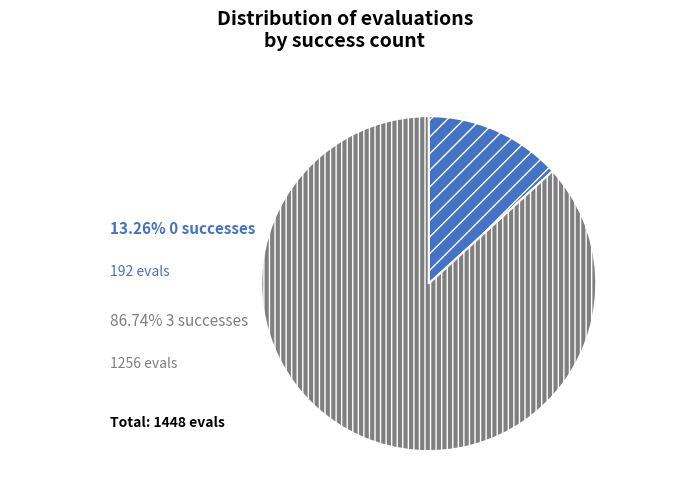

Is there a majority slice in this chart?

Yes